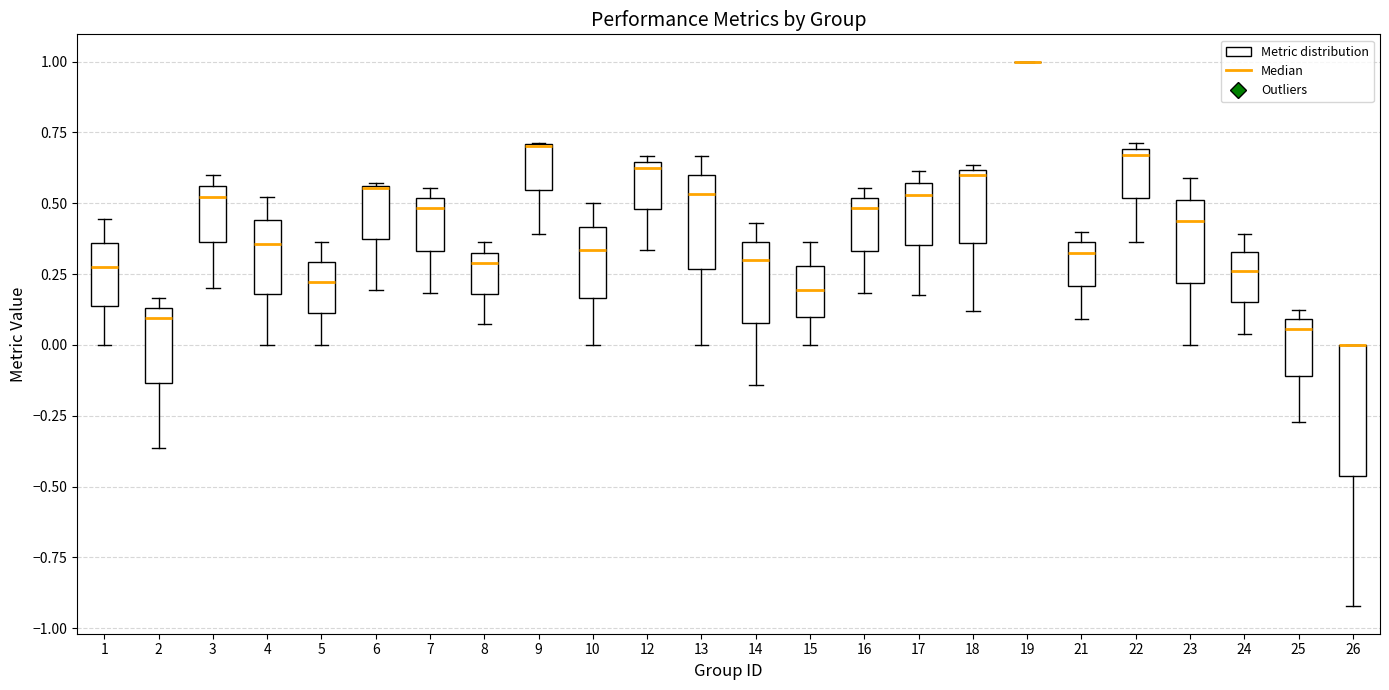

Which box is the tallest, from its lower edge to its upper edge?

26